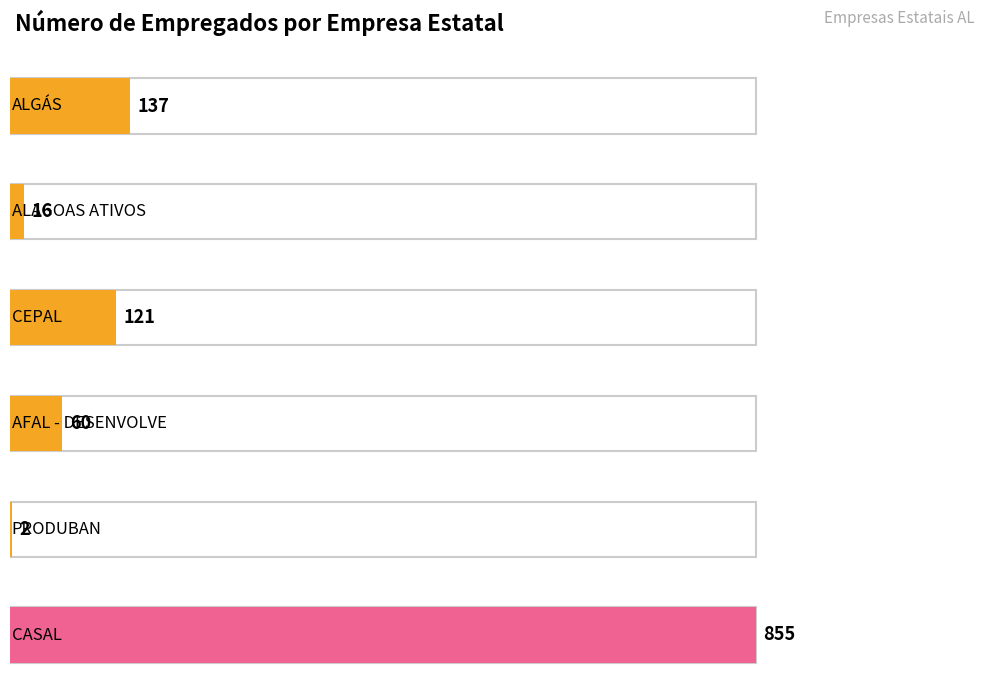

What position from the right is ALAGOAS ATIVOS?

5